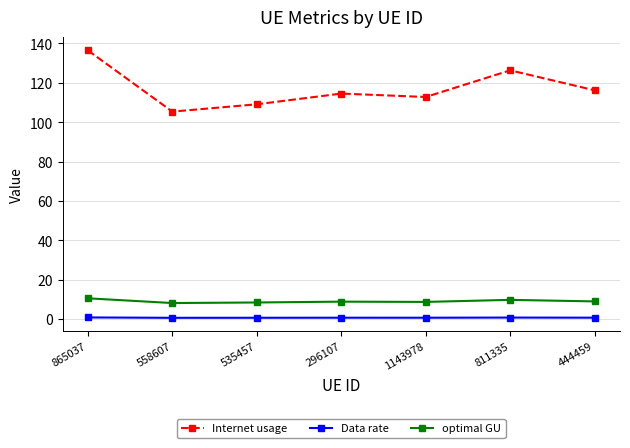

True or false: Internet usage has a value of 26.5 at 296107.

False